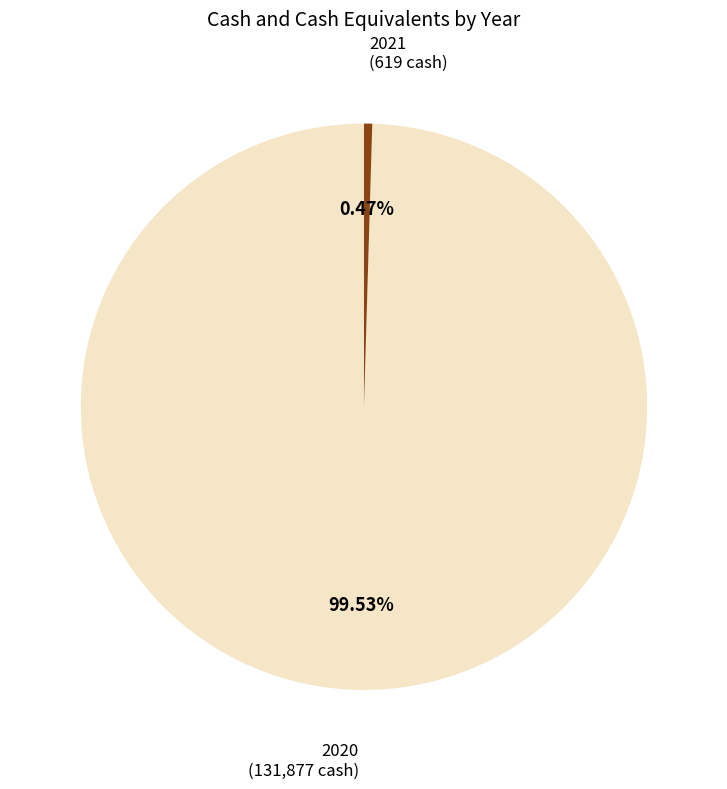

Is there any slice that represents more than half of the pie?

Yes